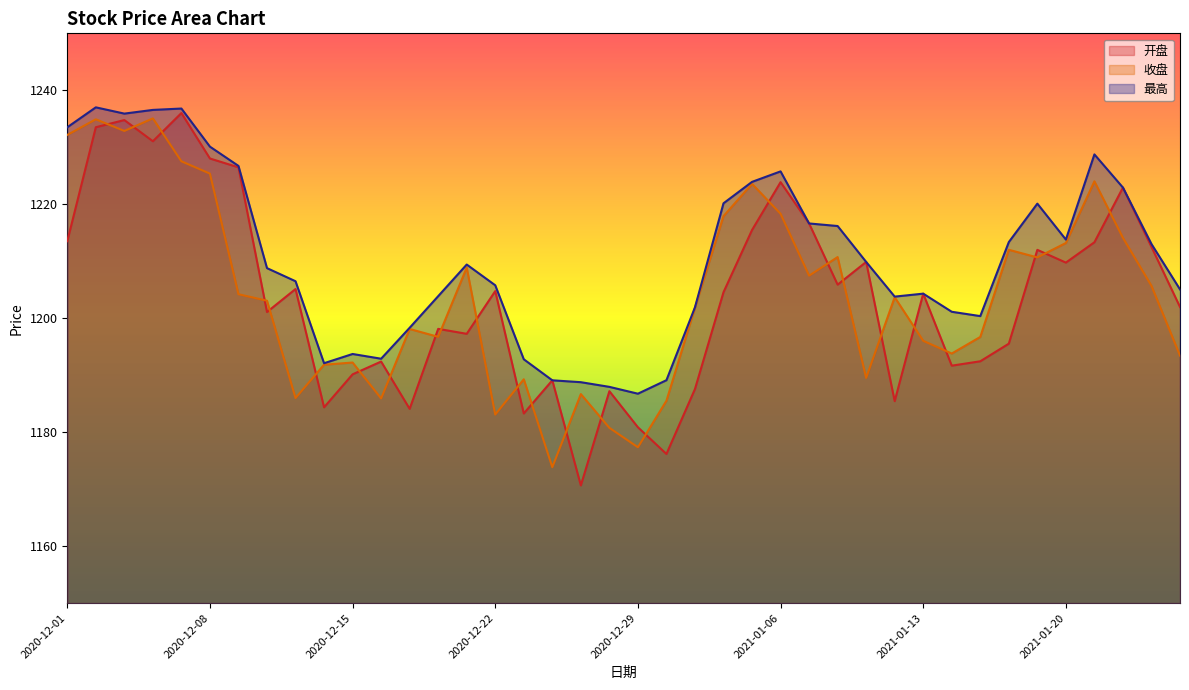

What is the smallest value displayed?

1170.7